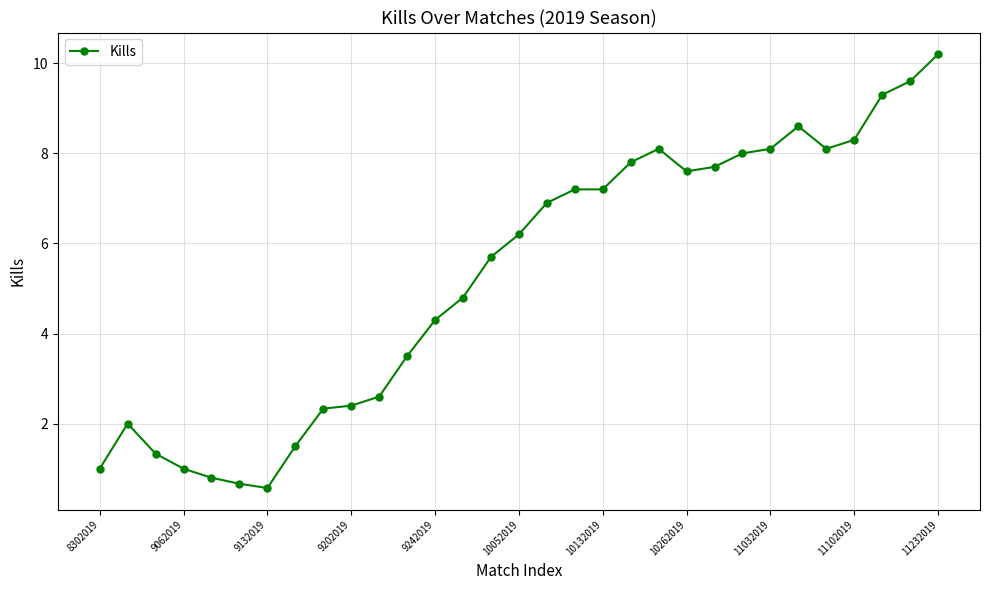

What is the sum of all values?

163.4